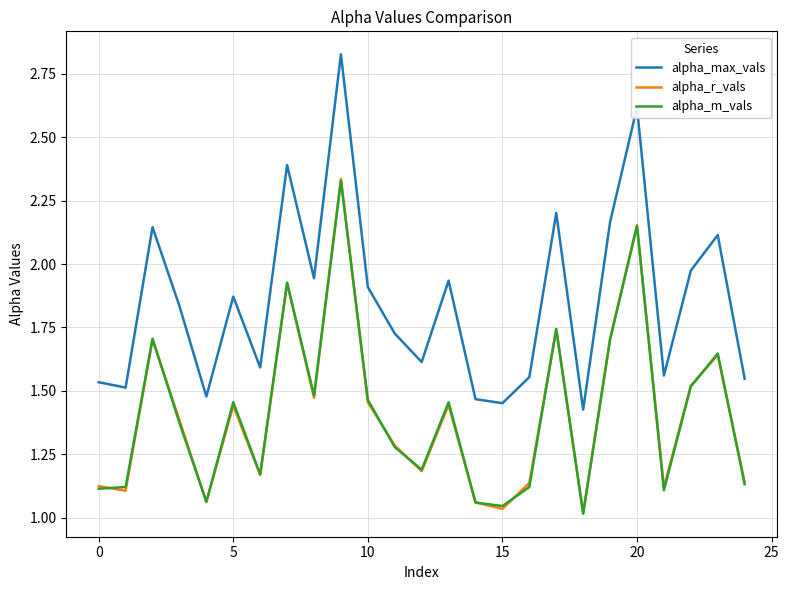

How many distinct data groups are displayed?

3